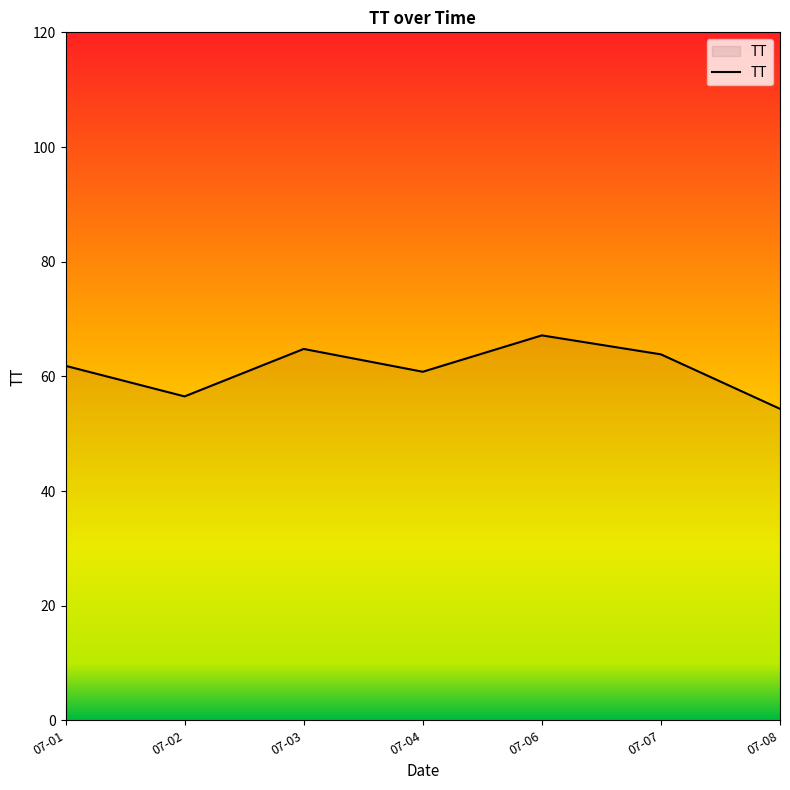

Which label corresponds to the largest value in the chart?

07-06